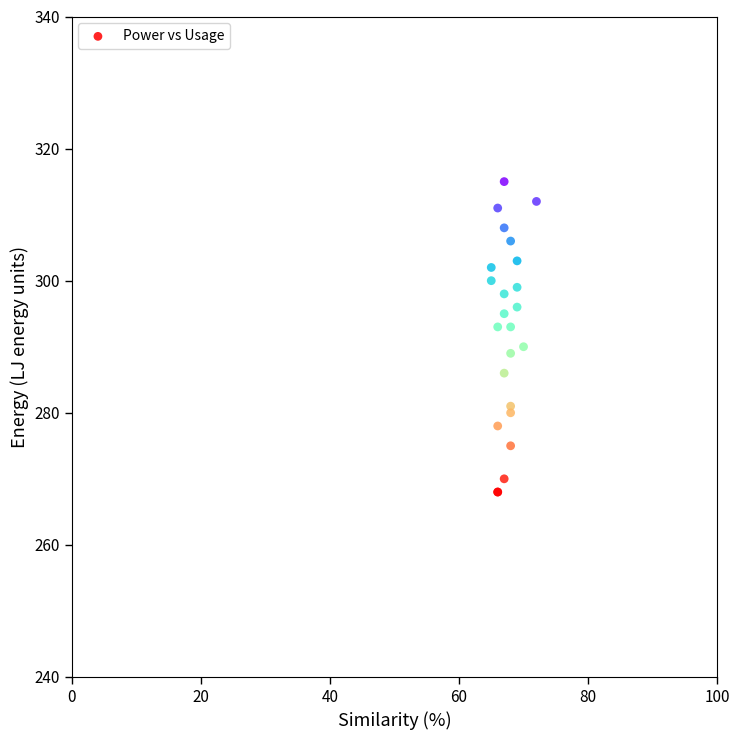

What Y value in the scatter plot is closest to 291?

290